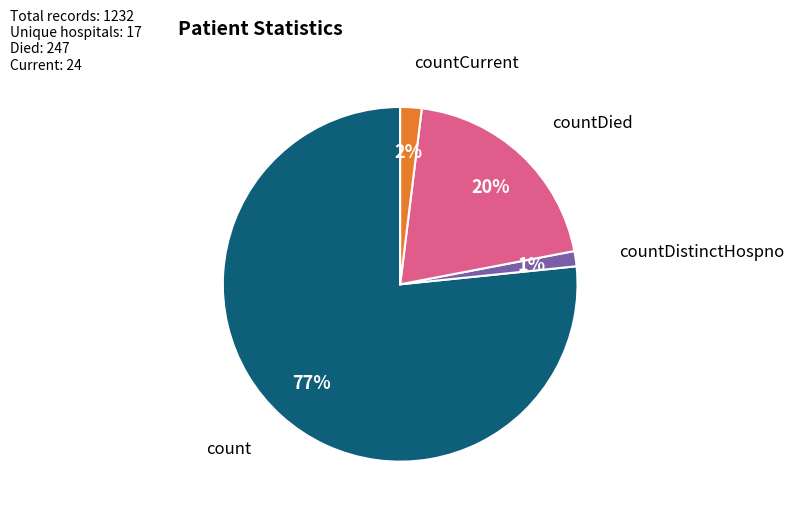

To the nearest percent, what is the average slice percentage?

25%